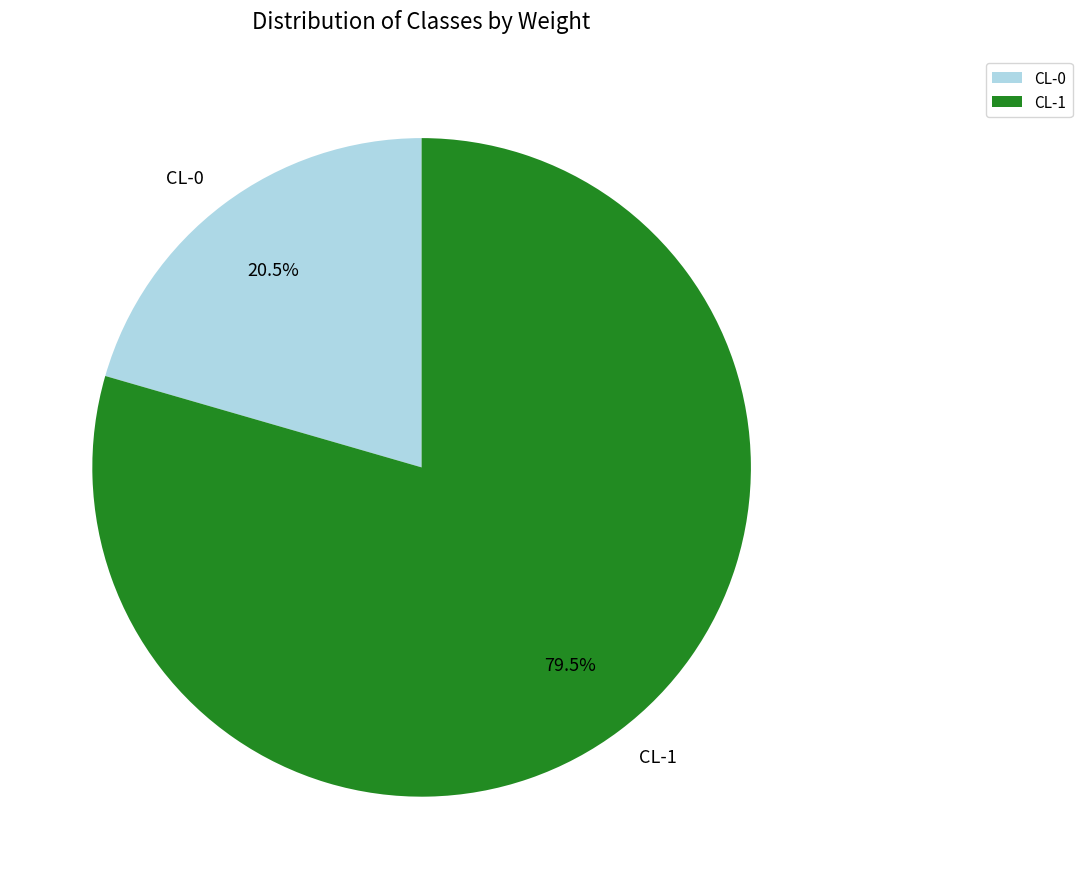

Is there a majority slice in this chart?

Yes